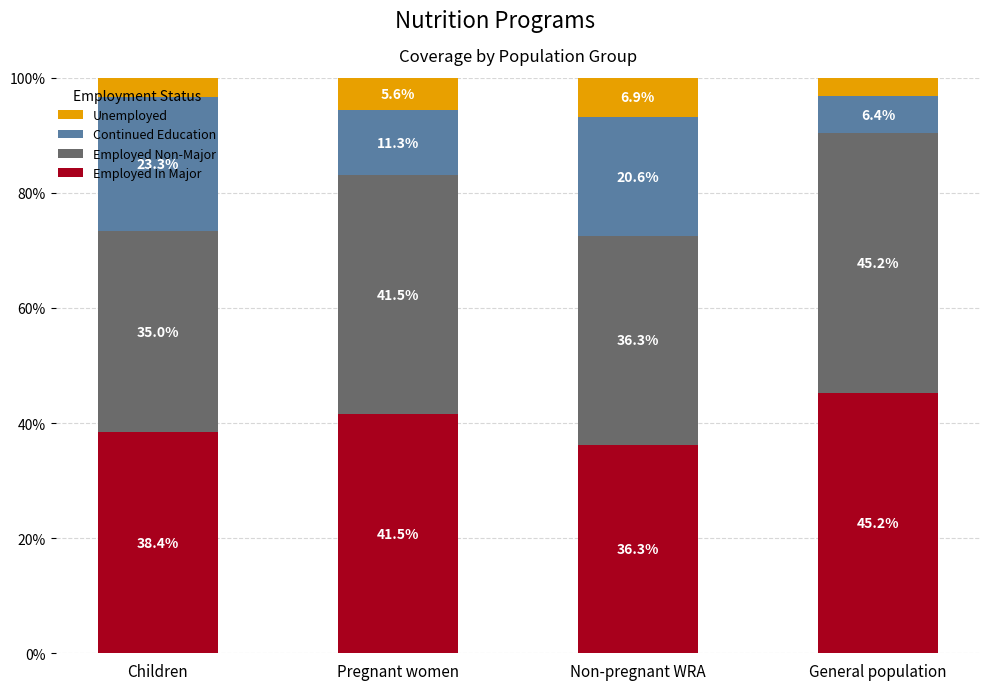

Does the chart contain stacked bars?

Yes